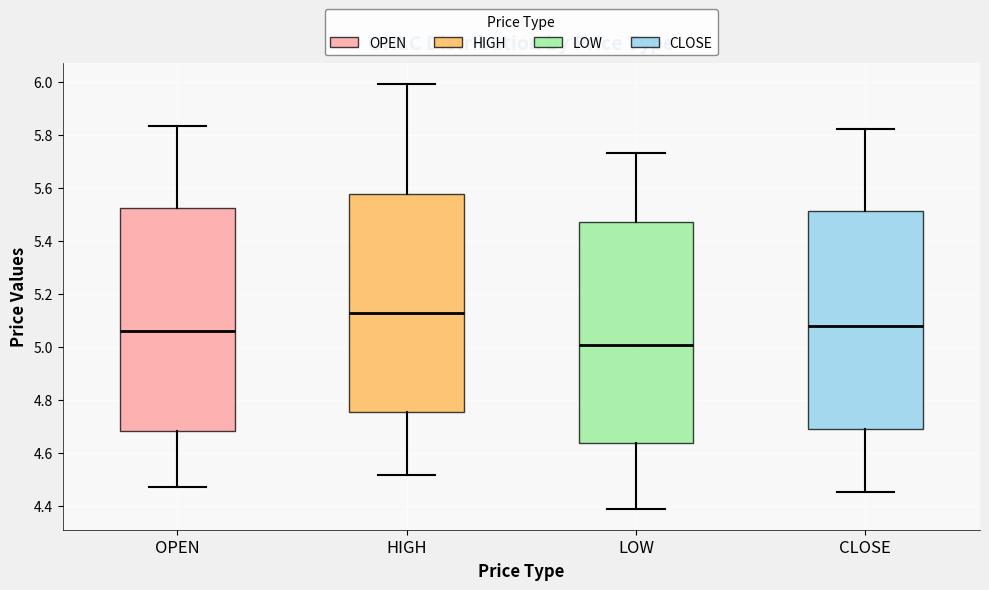

Reading left to right, transcribe this box plot: for each box, give where its median line is, the range the box spans, and where its two whiskers end, as read against the y-axis. The values are not printed on the chart, so give them approximately, as read against the axis.

OPEN: median 5.06, box 4.68 to 5.52, whiskers 4.48 to 5.84
HIGH: median 5.12, box 4.76 to 5.58, whiskers 4.52 to 6.00
LOW: median 5.00, box 4.64 to 5.48, whiskers 4.40 to 5.74
CLOSE: median 5.08, box 4.70 to 5.52, whiskers 4.46 to 5.82